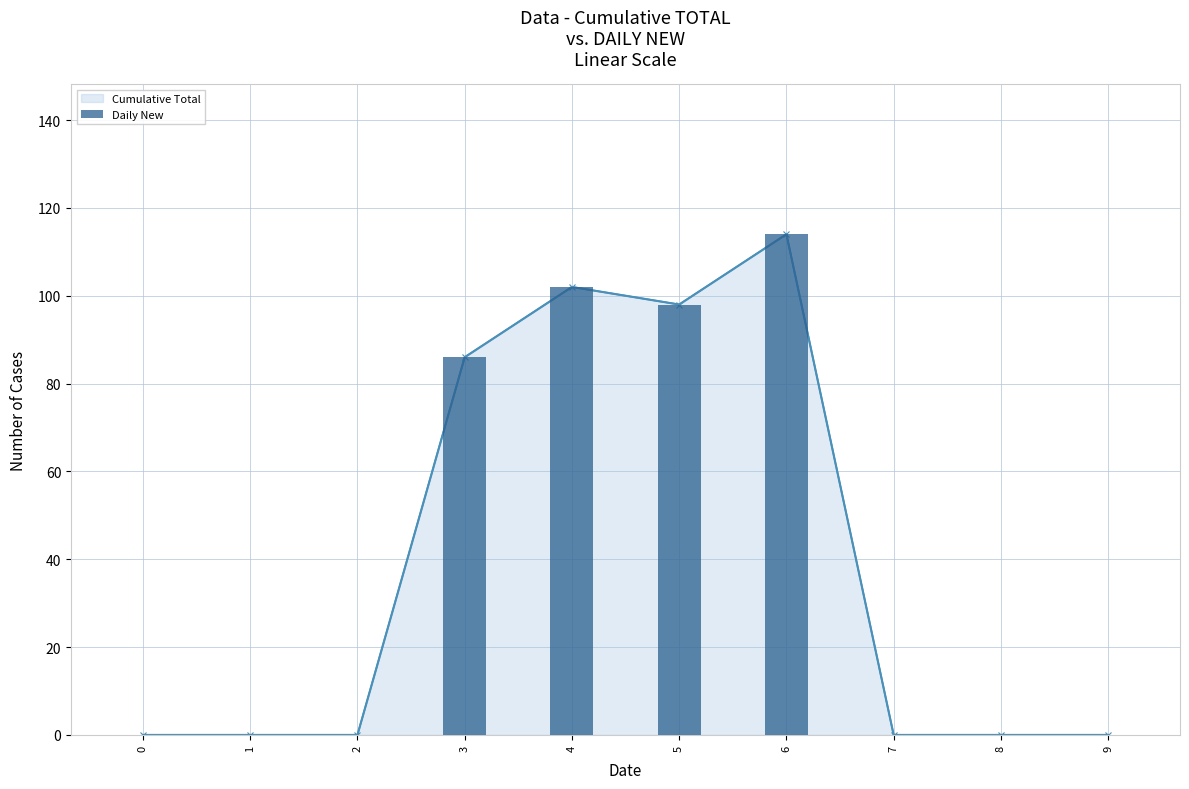

True or false: the data shows 0 at 2.

True